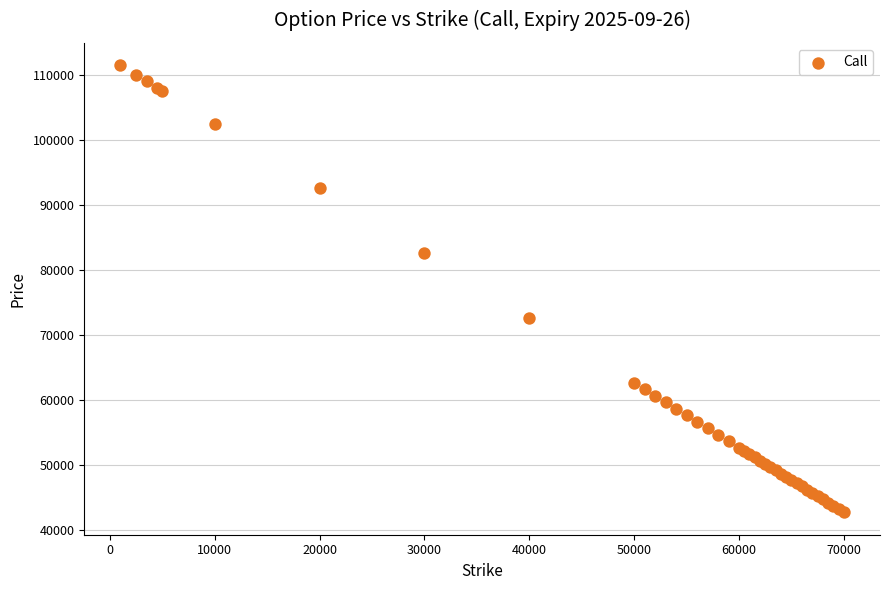

What Y value in the scatter plot is closest to 77130?

72635